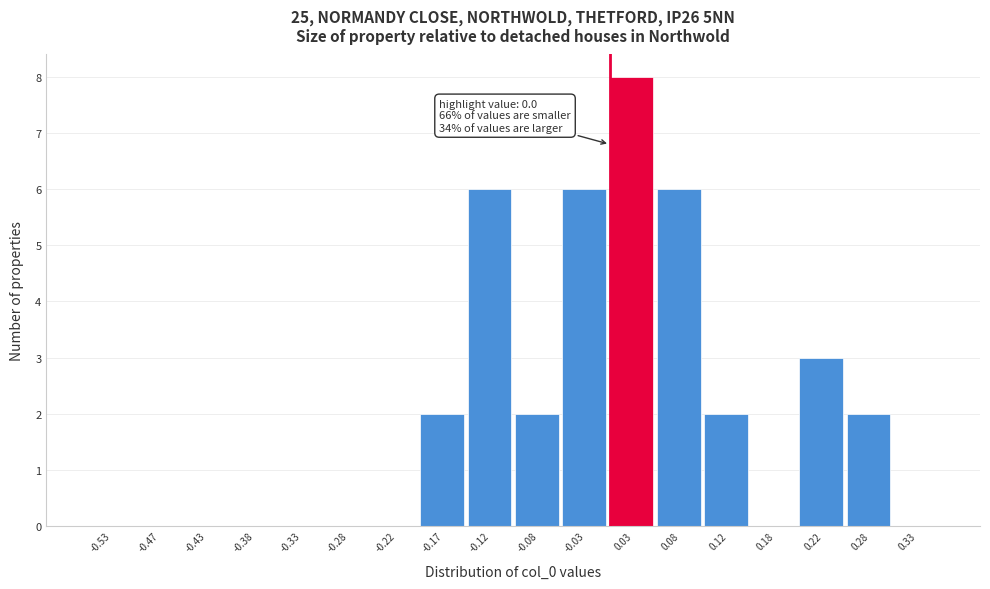

Which range on the x-axis has the tallest bar?

0.00 to 0.05